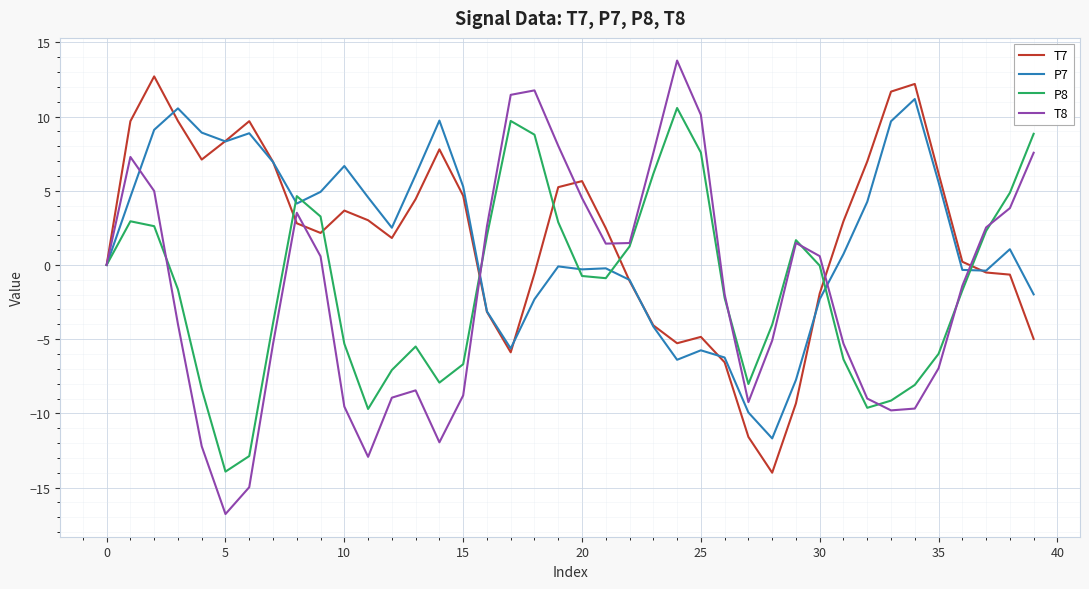

True or false: T7 has more than 1 points higher than both neighbors.

True